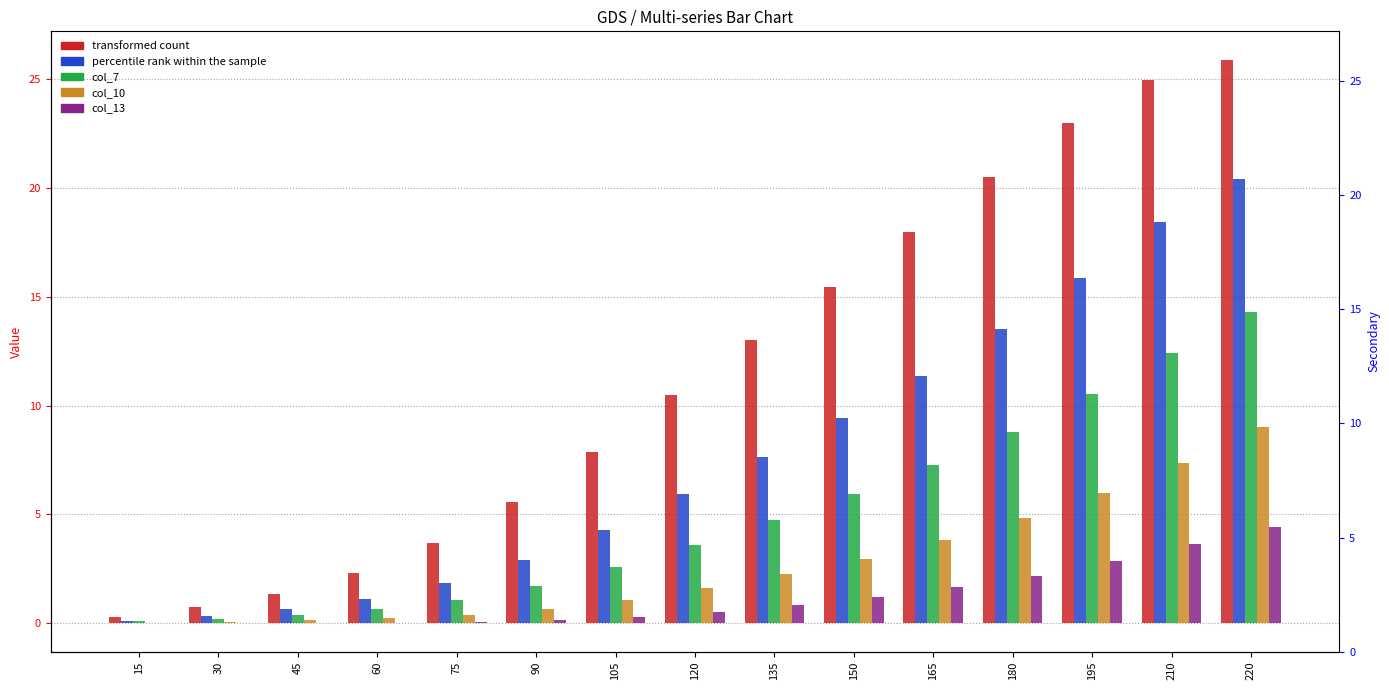

At 75, list the series in order from largest to smallest.

transformed count (col_1), percentile rank (col_4), col_7, col_10, col_13